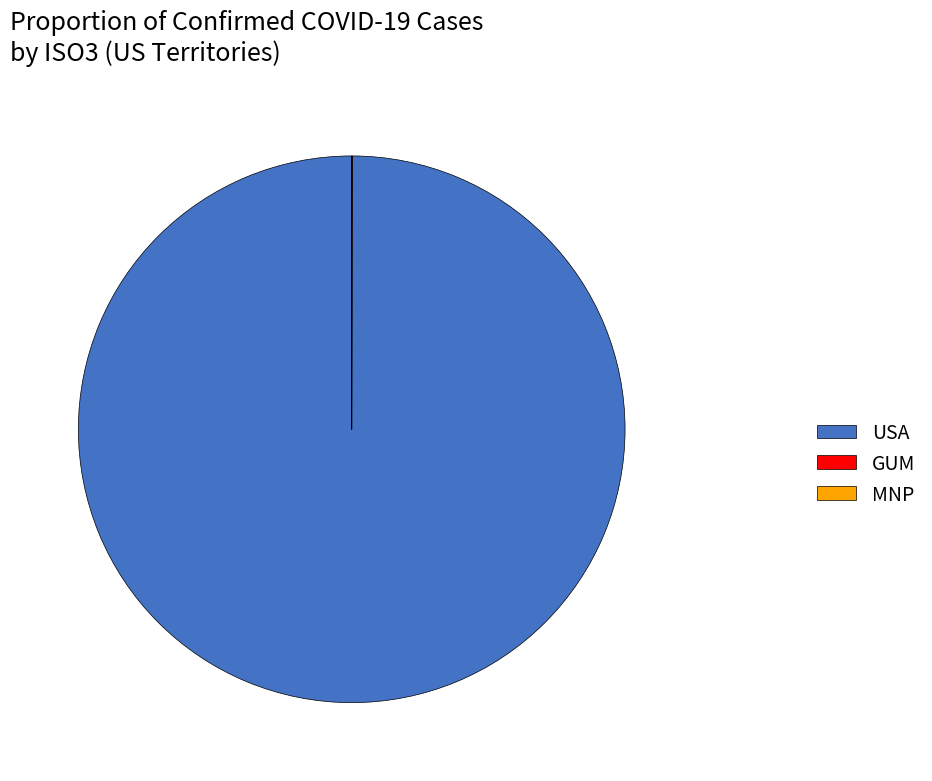

Is USA the majority of the pie?

Yes